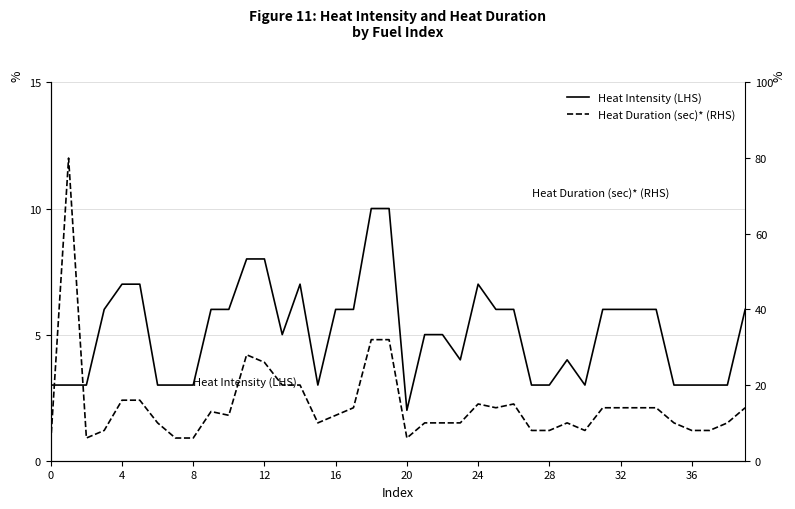

What is the label of the 27th point from the left?

26